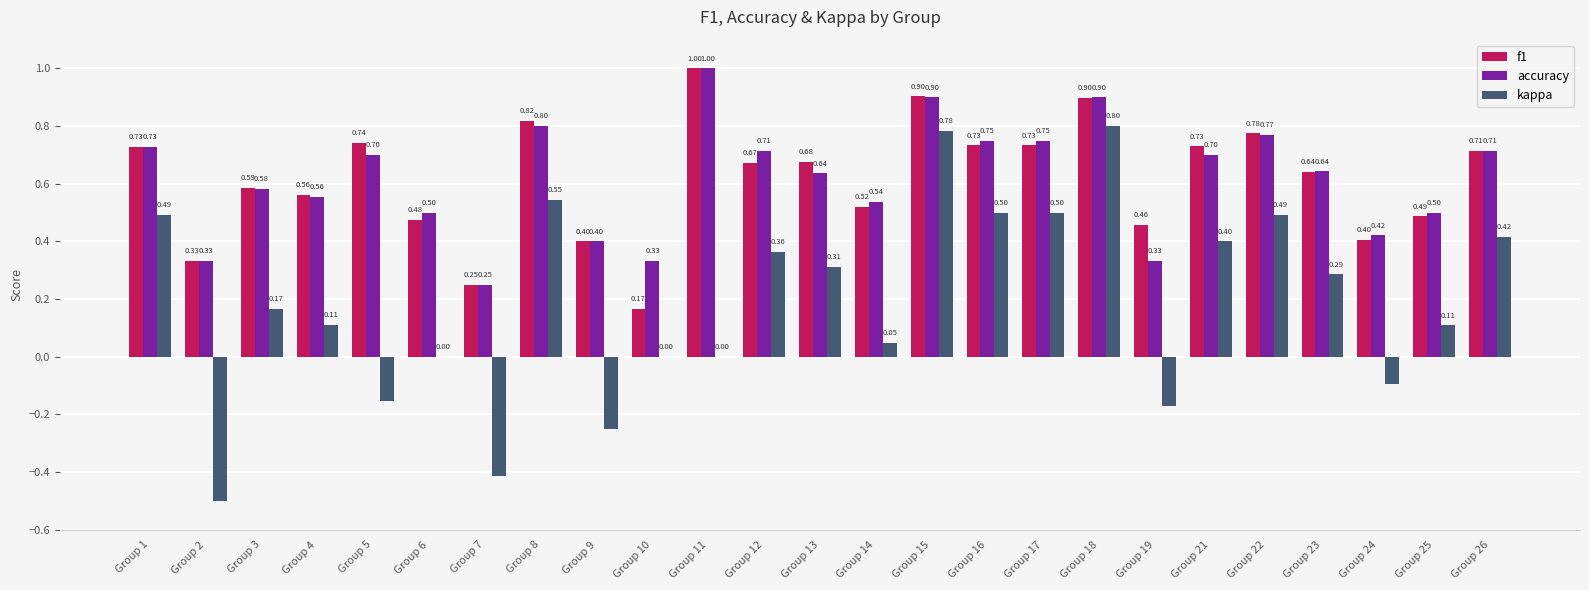

At which category is the sum across all series the highest?

Group 18